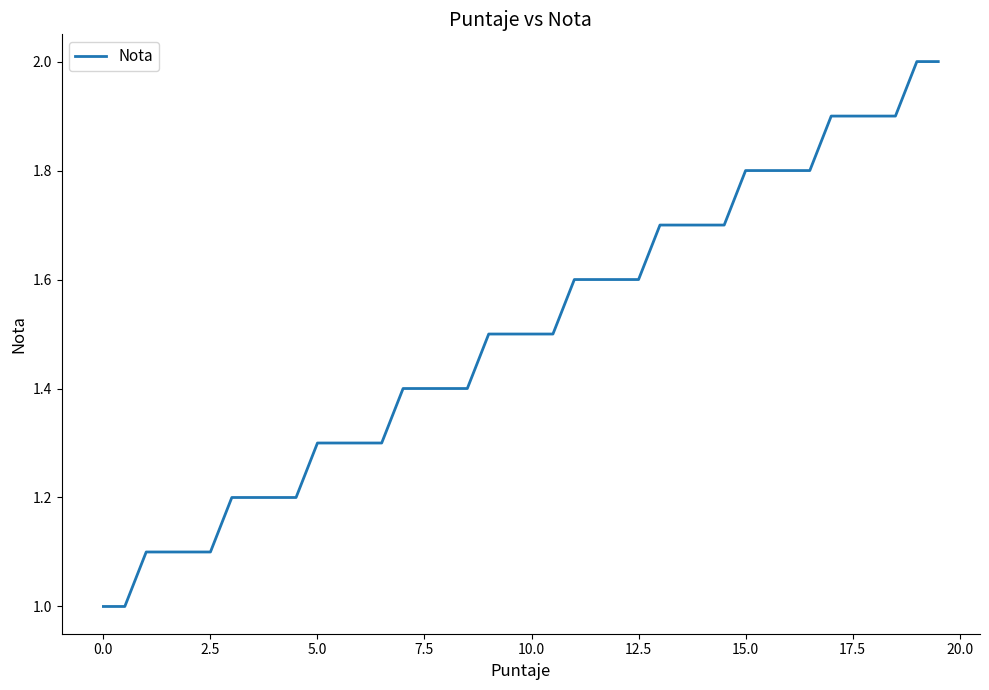

What is the minimum value shown in the chart?

1.0